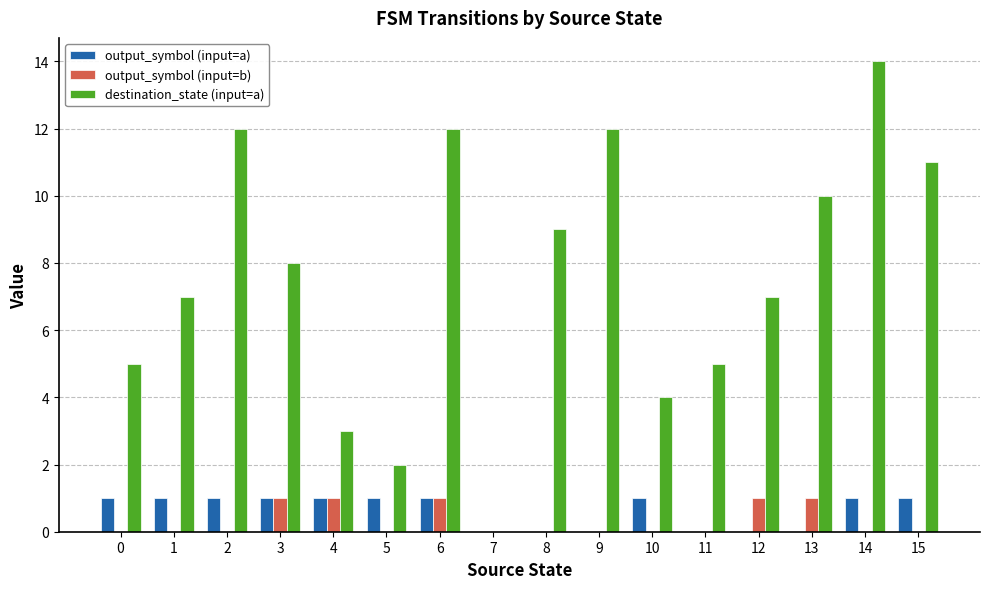

Between 10 and 15, which series saw the biggest shift?

destination_state (input=a)